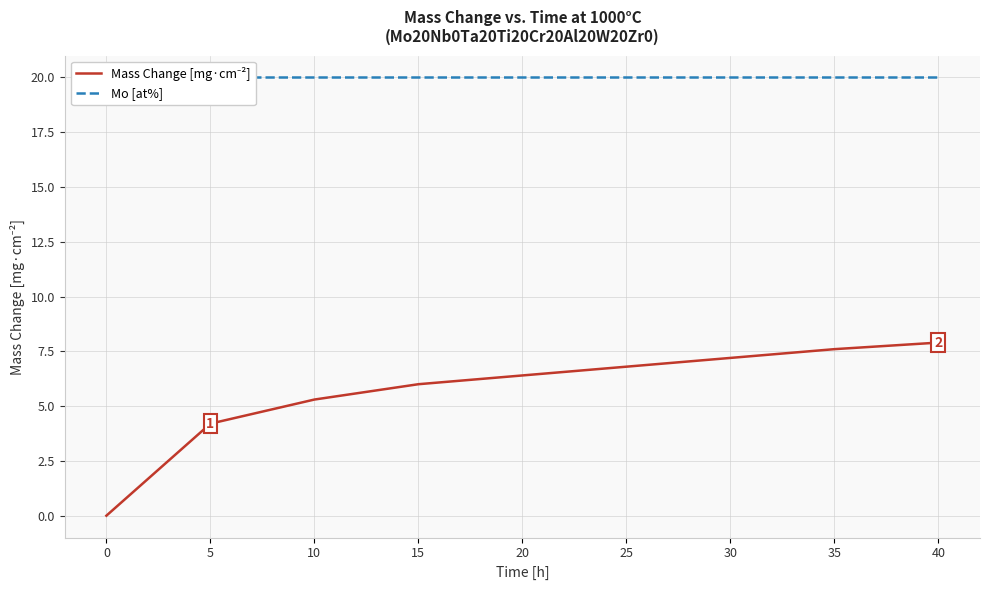

What is the highest value of the Mo [at%] series?

20.0